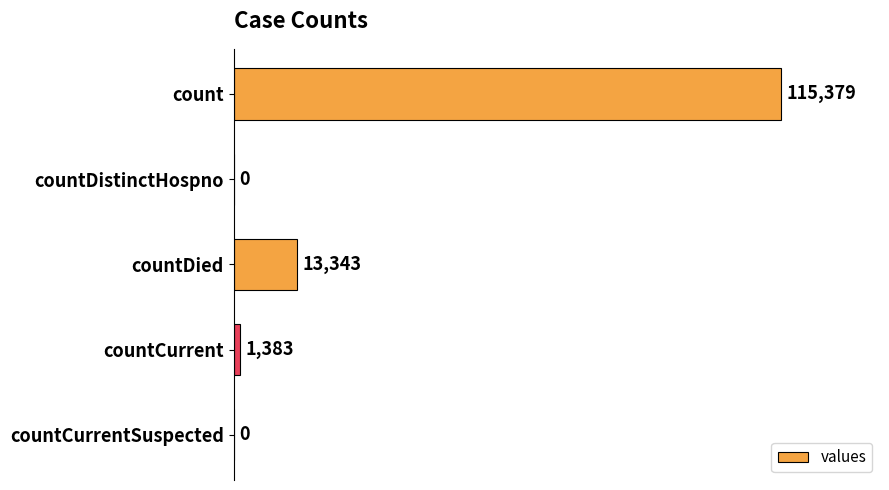

What is the greatest value displayed?

115379